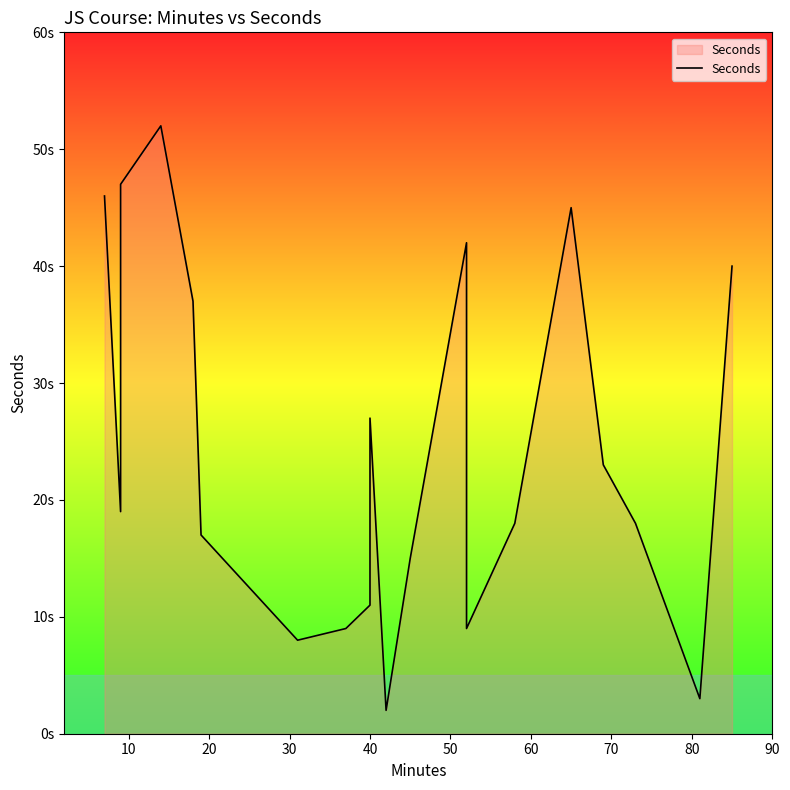

What is the difference between the maximum and minimum values?

50